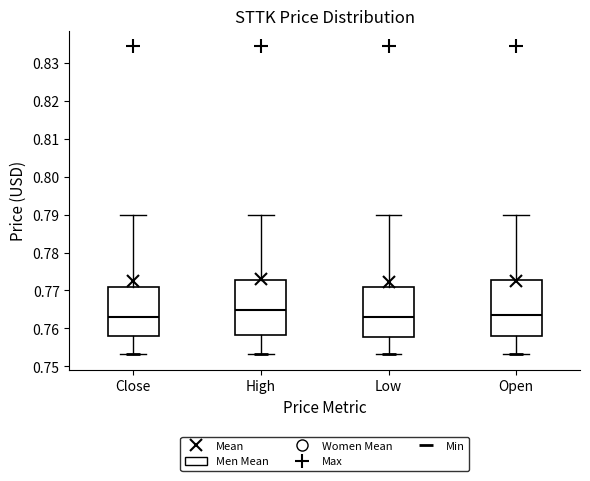

Which box's median line is the highest?

High